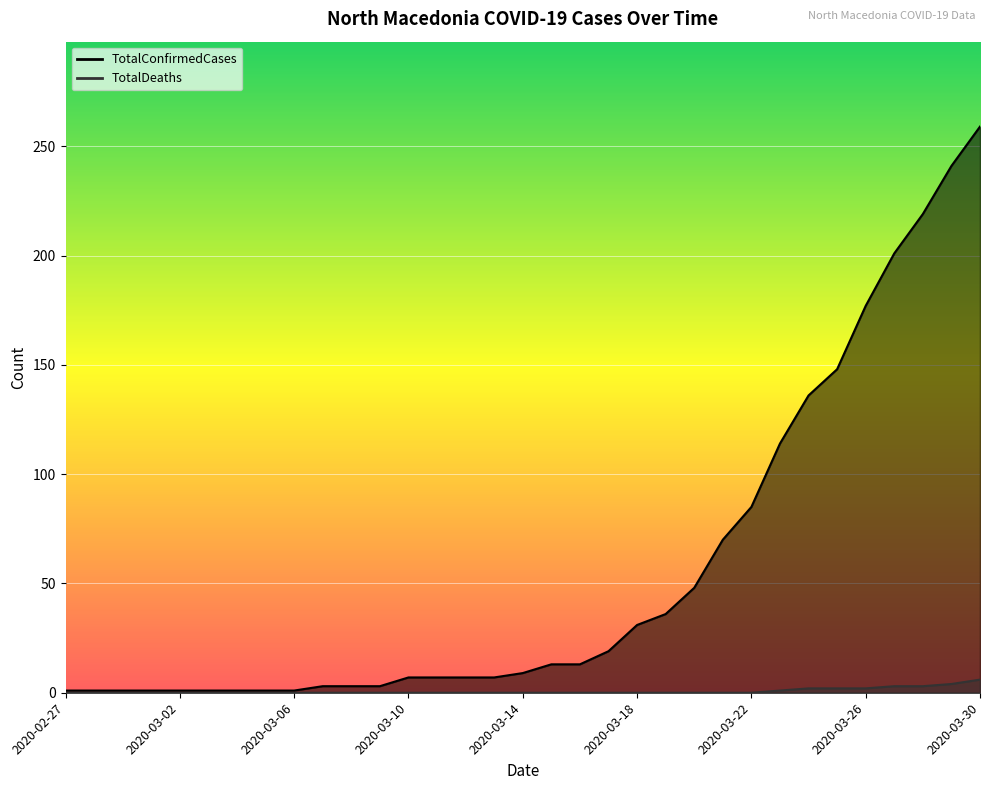

What is the spread (max minus min) of values at 2020-02-29?

1